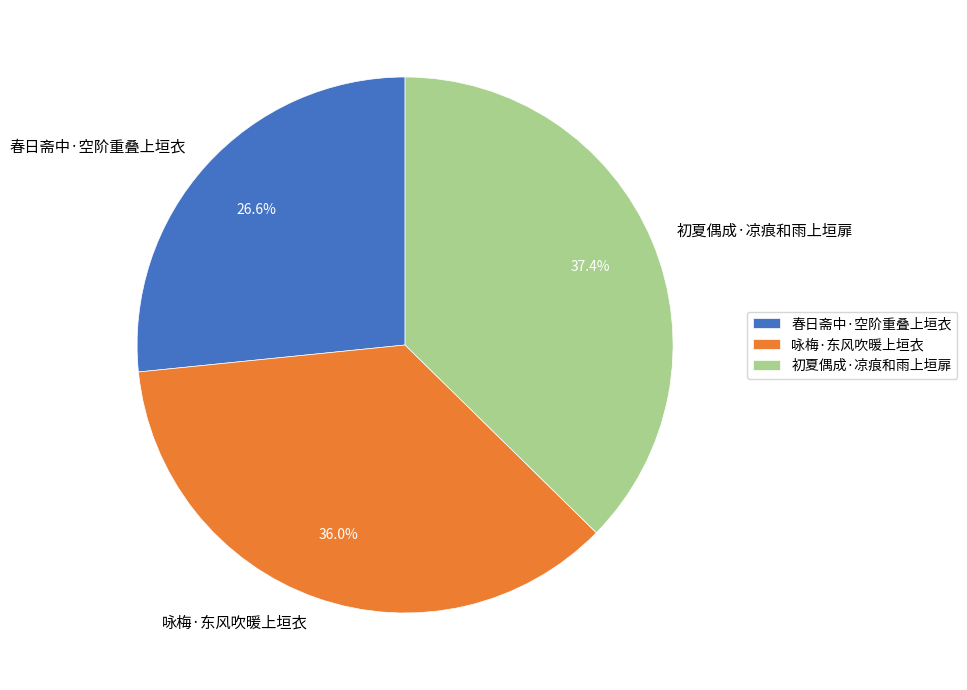

Which category has the smallest portion of the pie?

春日斋中·空阶重叠上垣衣